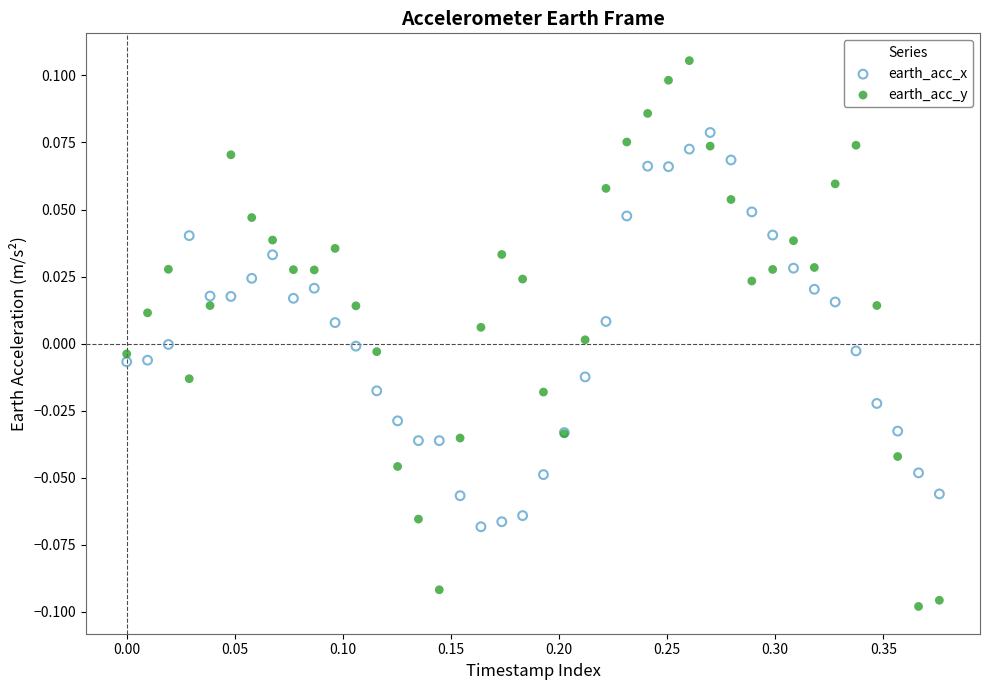

Which series contains the lowest Y value?

earth_acc_y